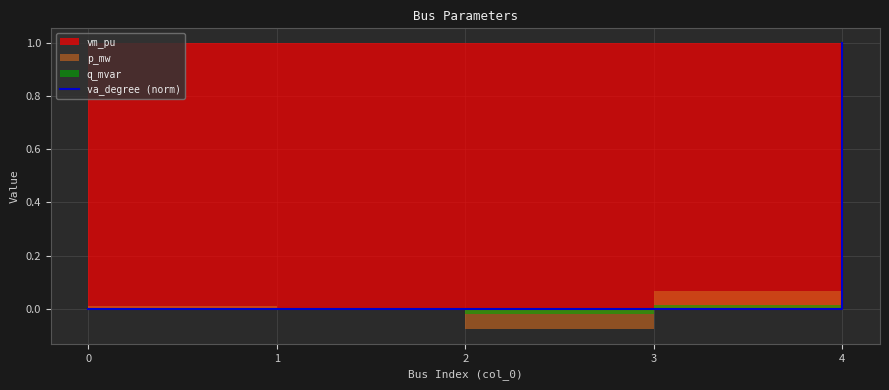

True or false: the data shows -0.0 at 3.

False